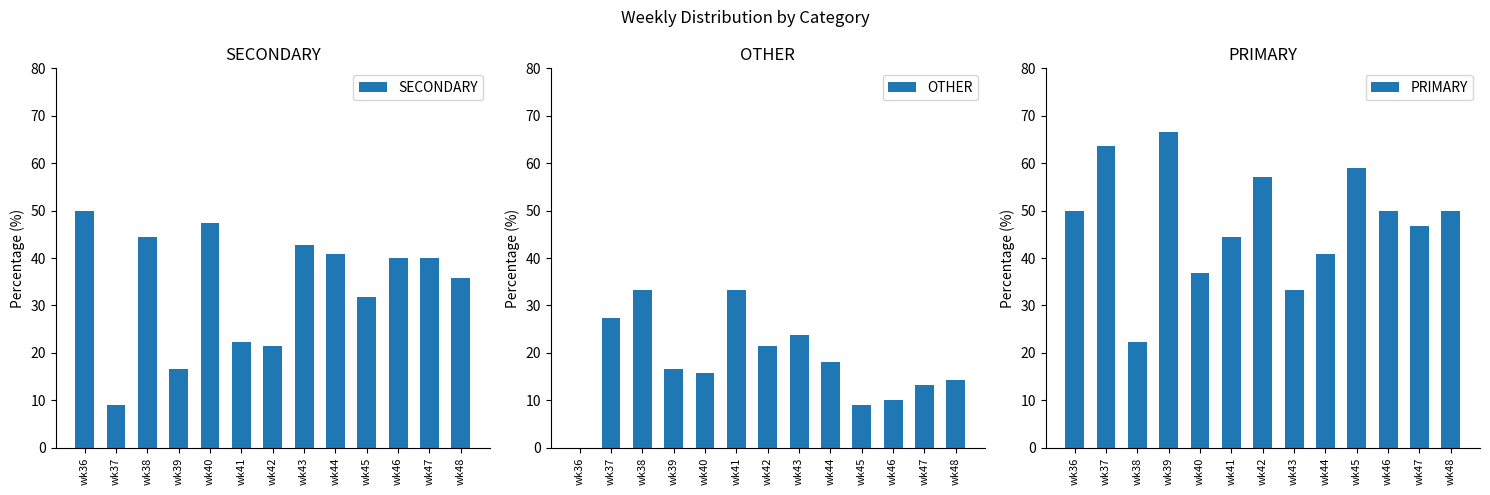

At wk37, list the series in order from smallest to largest.

SECONDARY, OTHER, PRIMARY